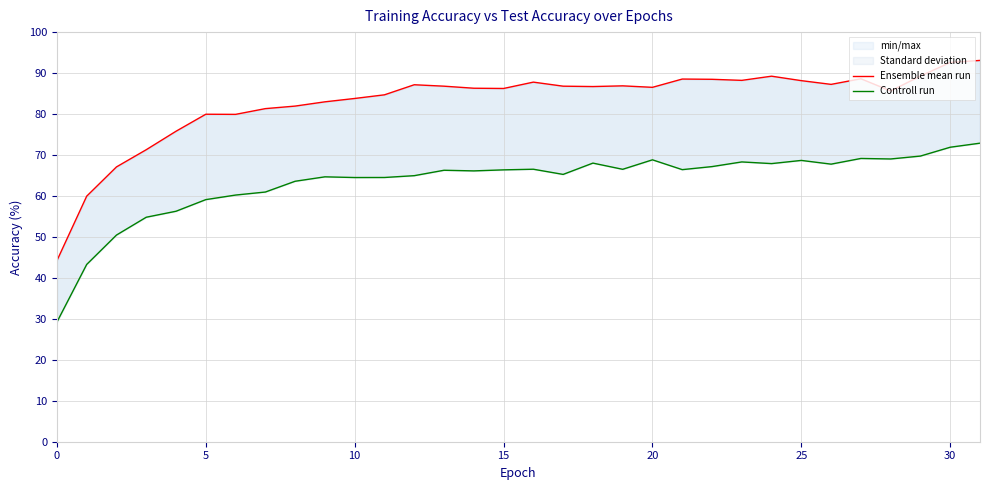

Which has a higher value, 27 or 5?

27